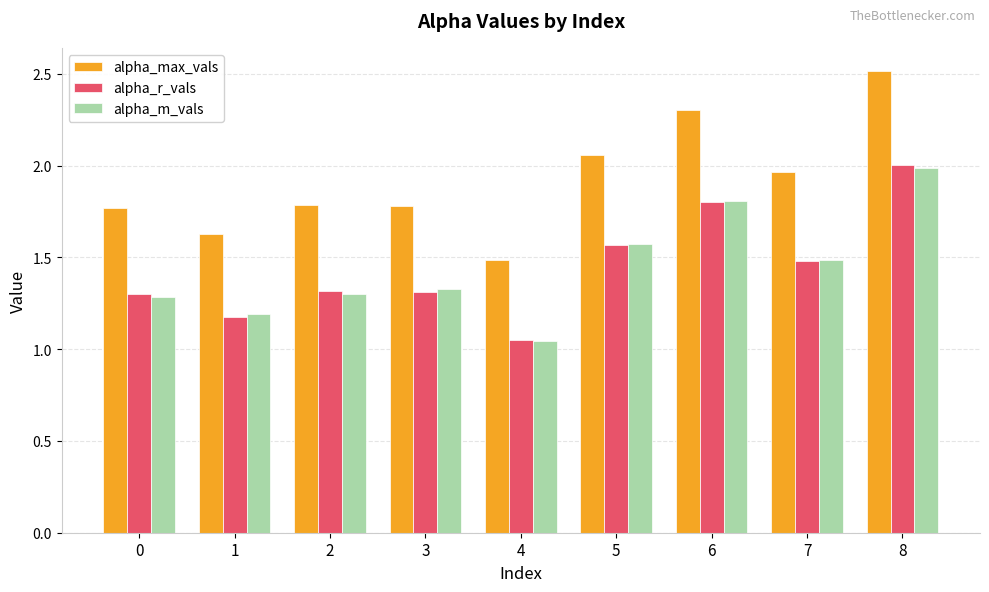

Is it true that alpha_r_vals equals 1.2 at 1?

True